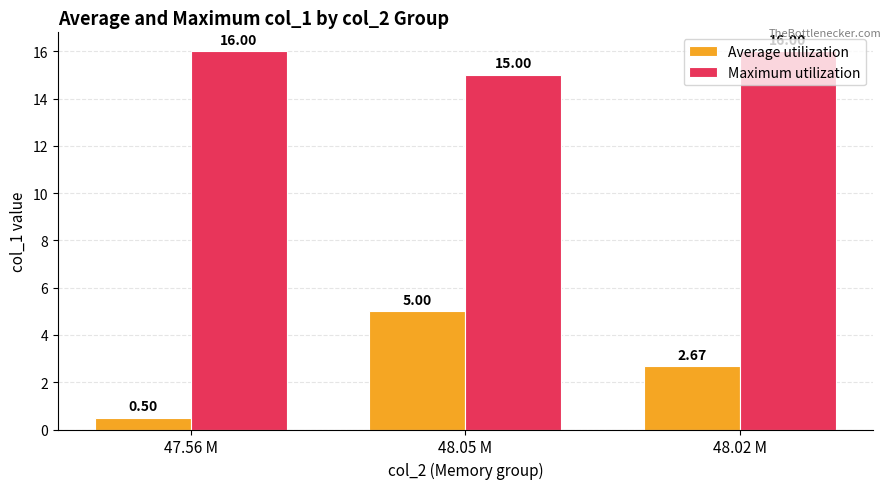

What is the value of the Average utilization bar at the 2nd from the left?

5.0